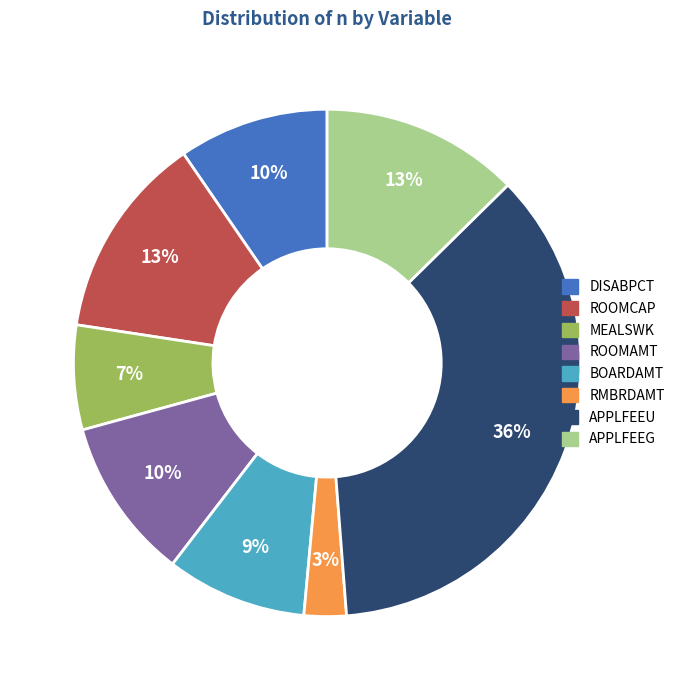

Is there any slice that represents more than half of the pie?

No